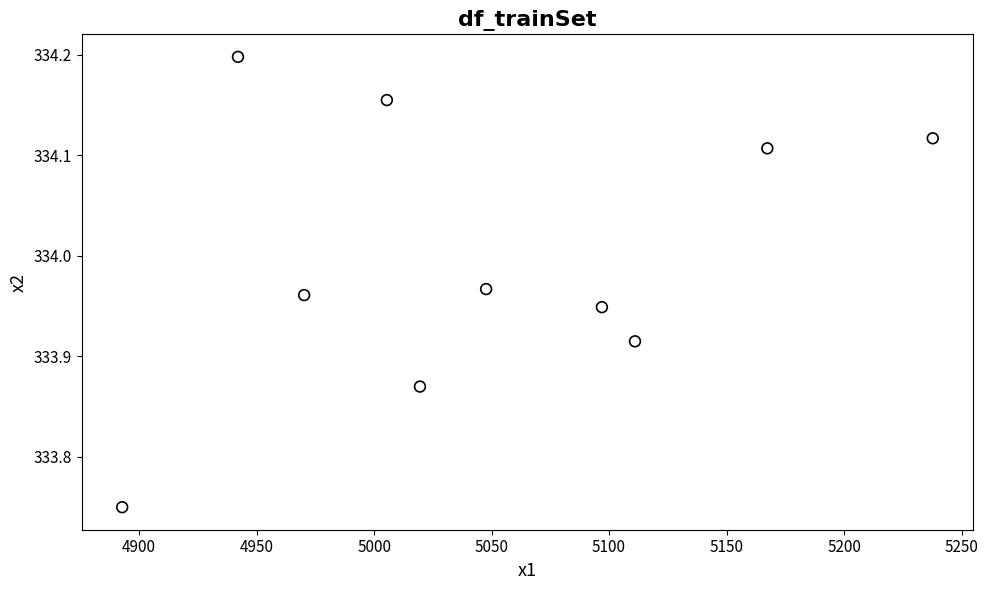

What is the range of X values (max minus min)?

345.0